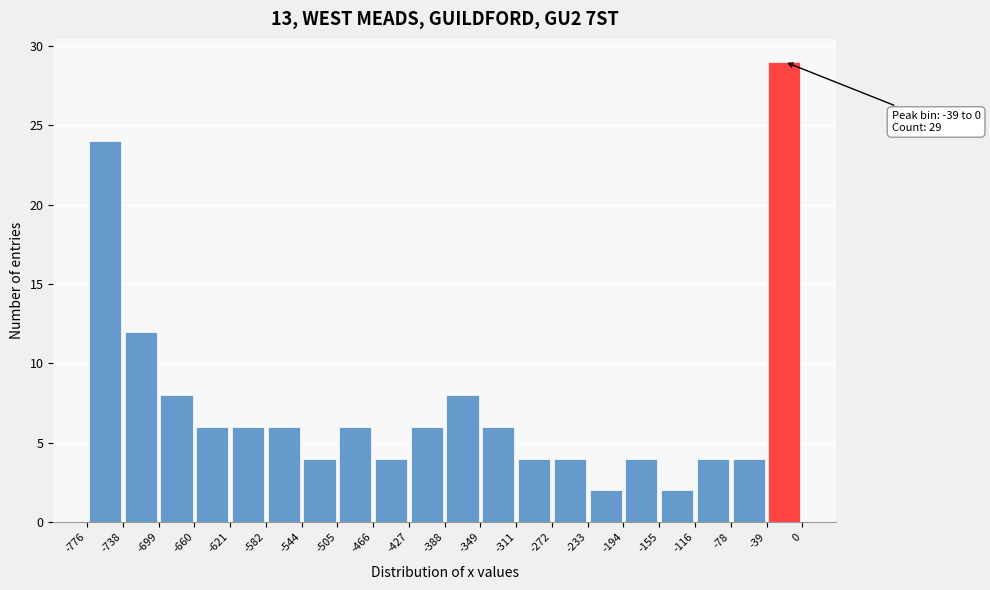

Over which range of the x-axis is the bar tallest?

-39 to 0